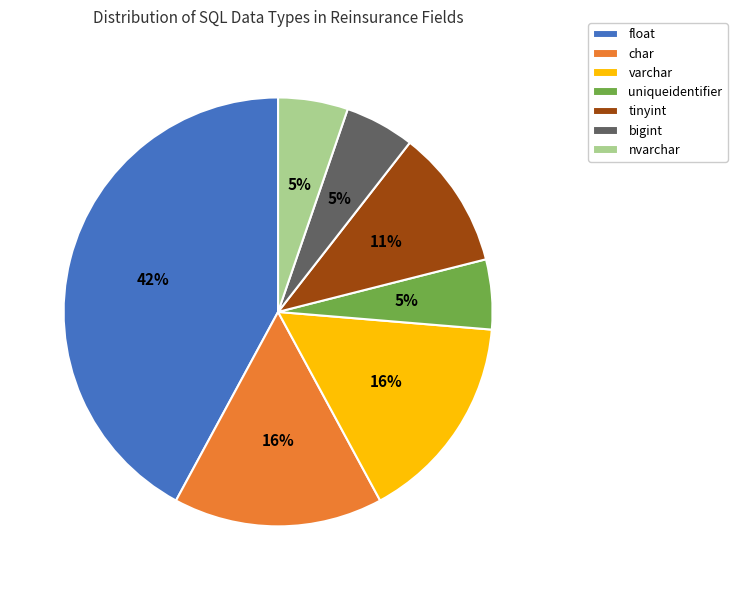

How many segments does this pie chart have?

7